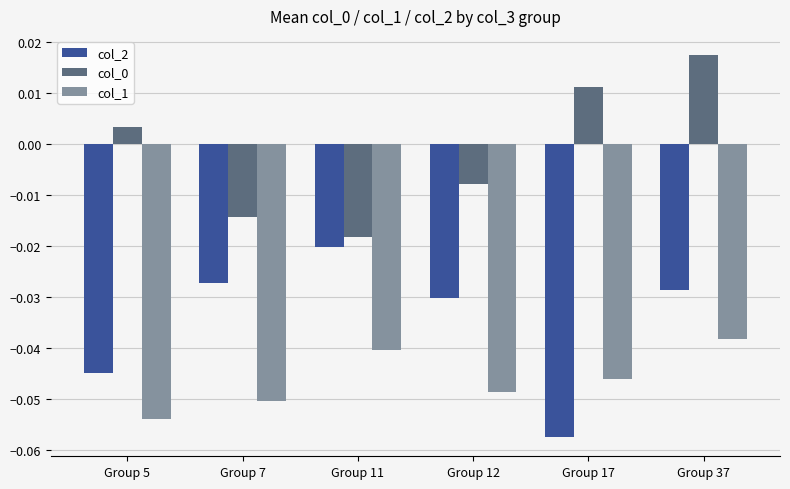

List the labels in order of col_1 value, smallest first.

Group 5, Group 7, Group 12, Group 17, Group 11, Group 37